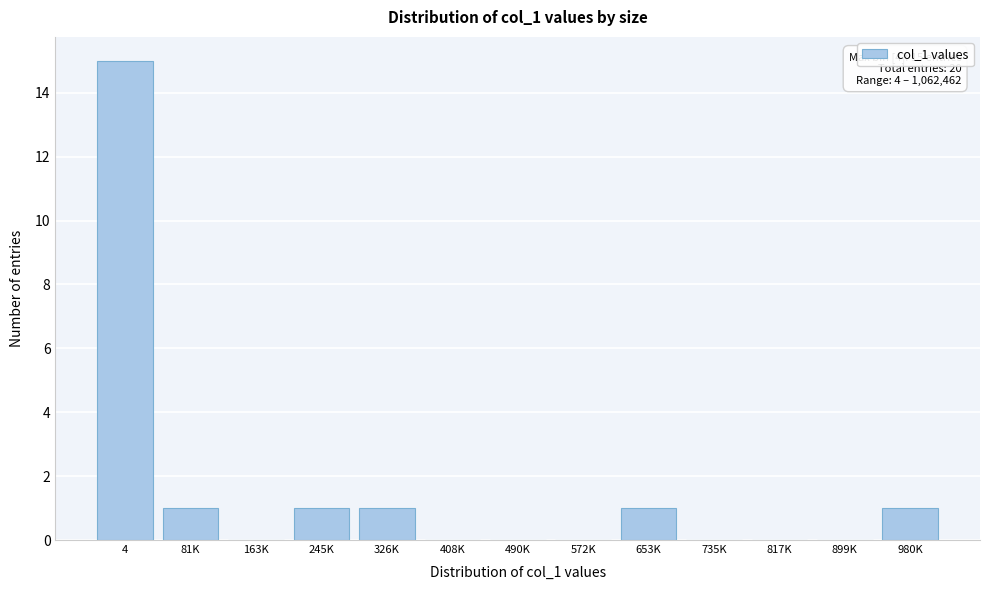

Reading left to right, extract all data points from this chart.

4=15	81K=1	163K=0	245K=1	326K=1	408K=0	490K=0	572K=0	653K=1	735K=0	817K=0	899K=0	980K=1